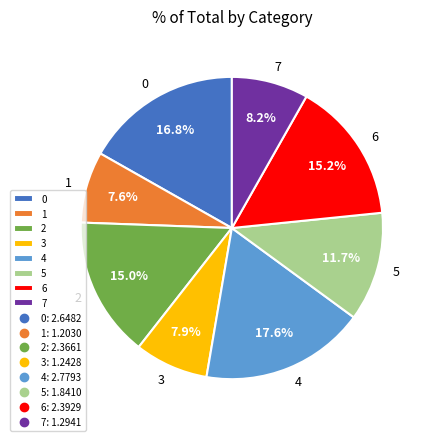

How many segments does this pie chart have?

8